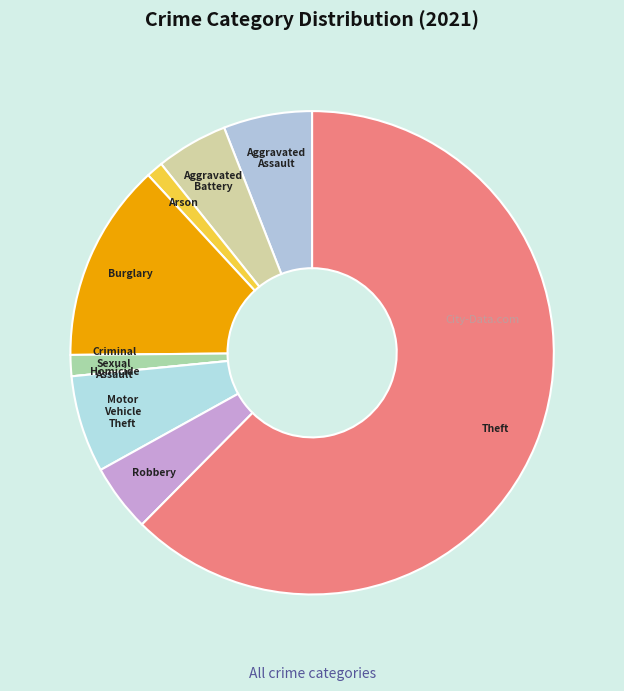

The Theft slice represents 50% of the pie. True or false?

False